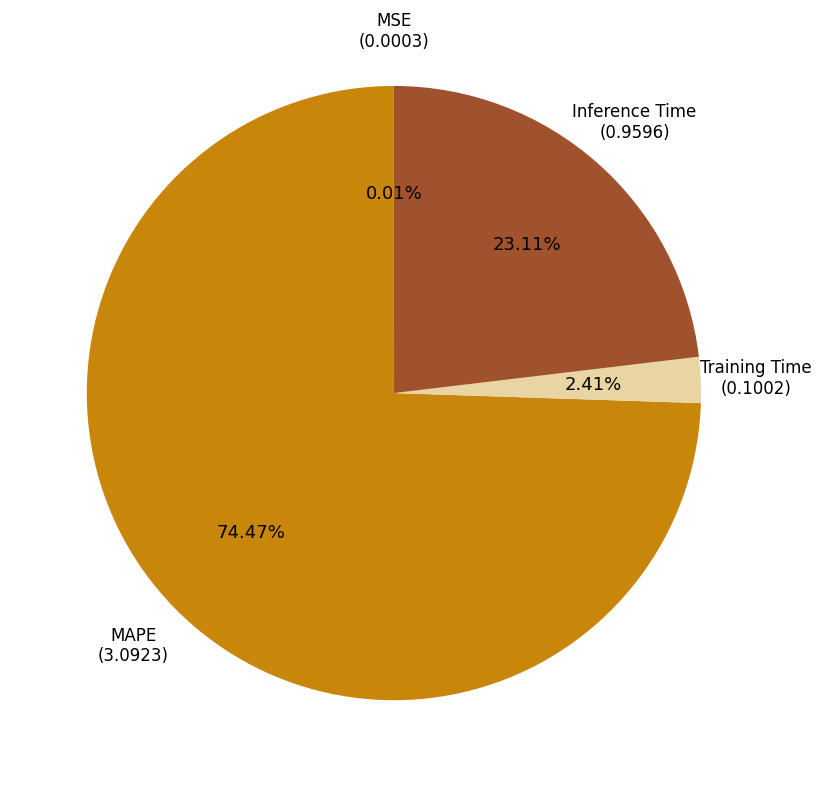

To the nearest percent, what portion does MAPE represent?

74%